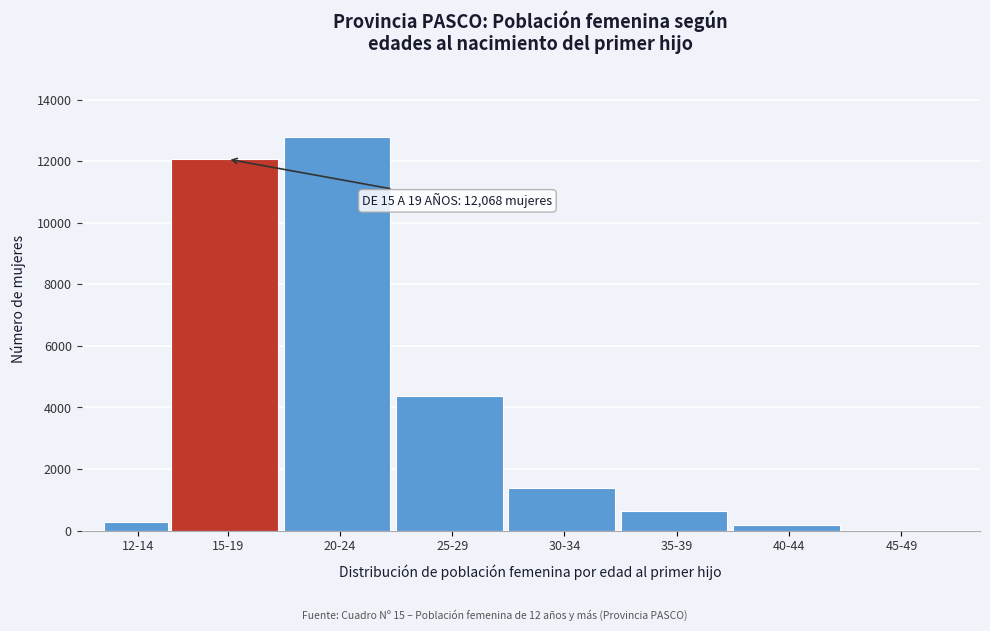

Reading right to left, transcribe all the data shown in this chart.

45-49=28	40-44=183	35-39=621	30-34=1389	25-29=4371	20-24=12778	15-19=12068	12-14=277